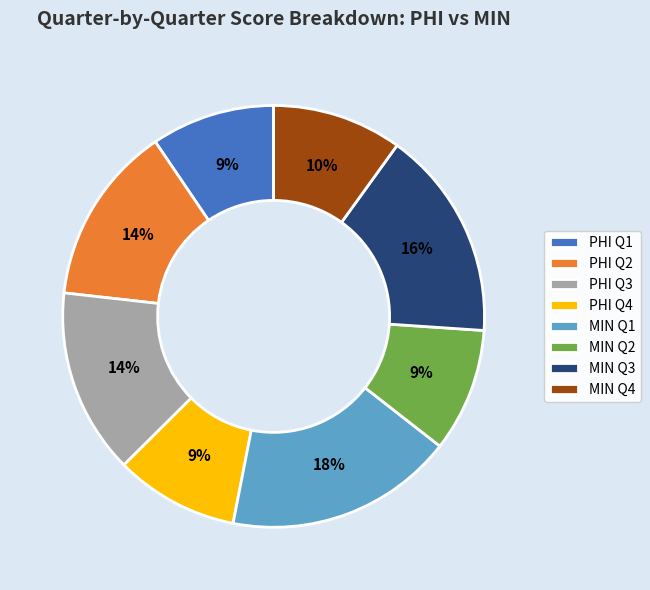

What is the largest slice in the pie chart?

MIN Q1